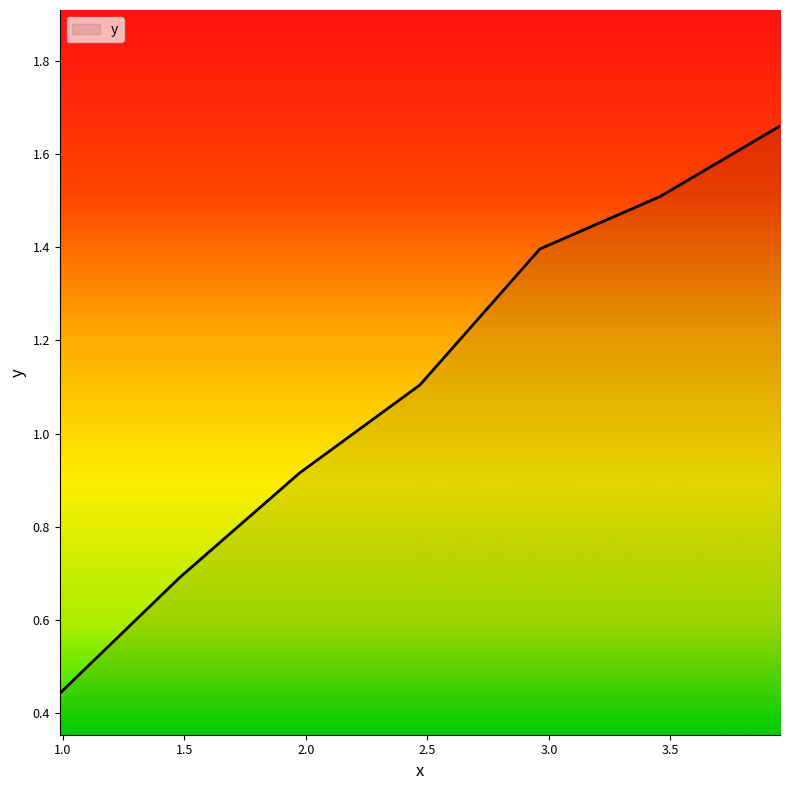

What is the average value?

1.1